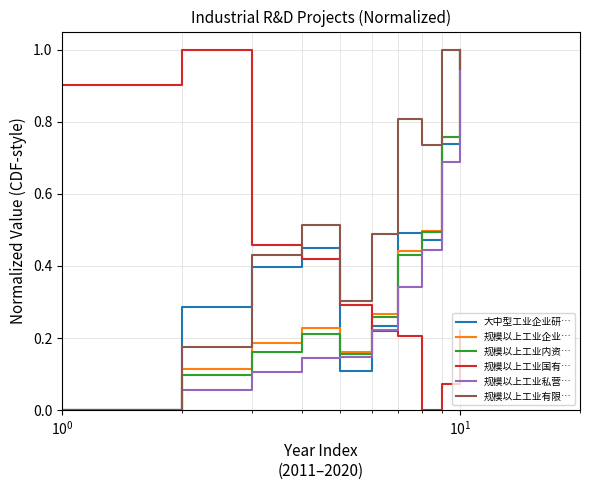

What is the maximum value shown in the chart?

1.0